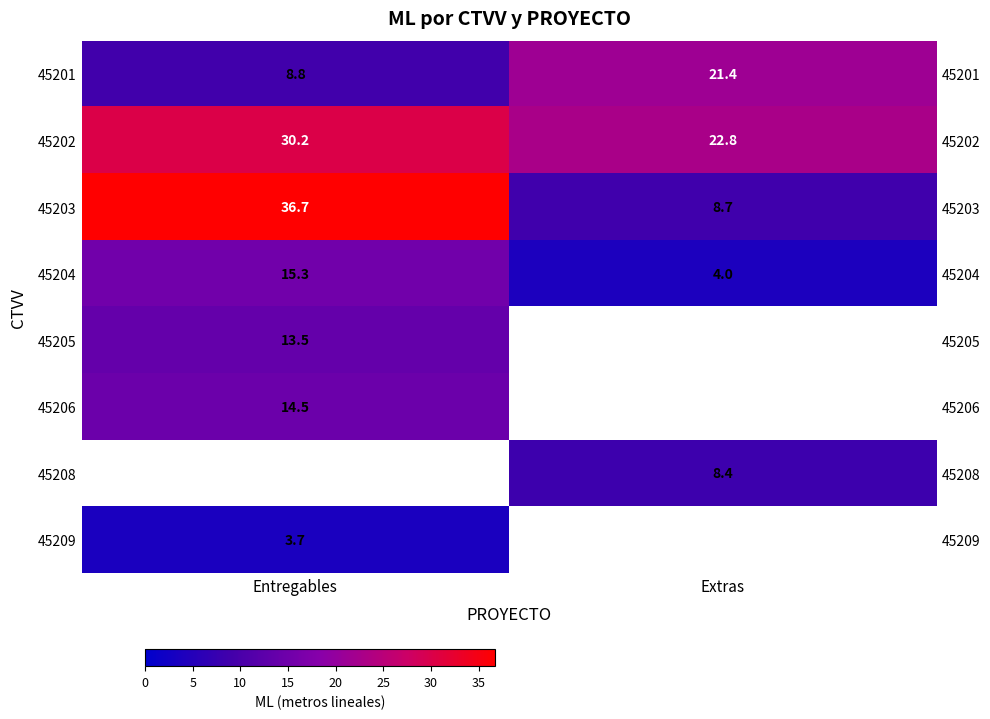

What is the average value of the 45202 series?

26.5